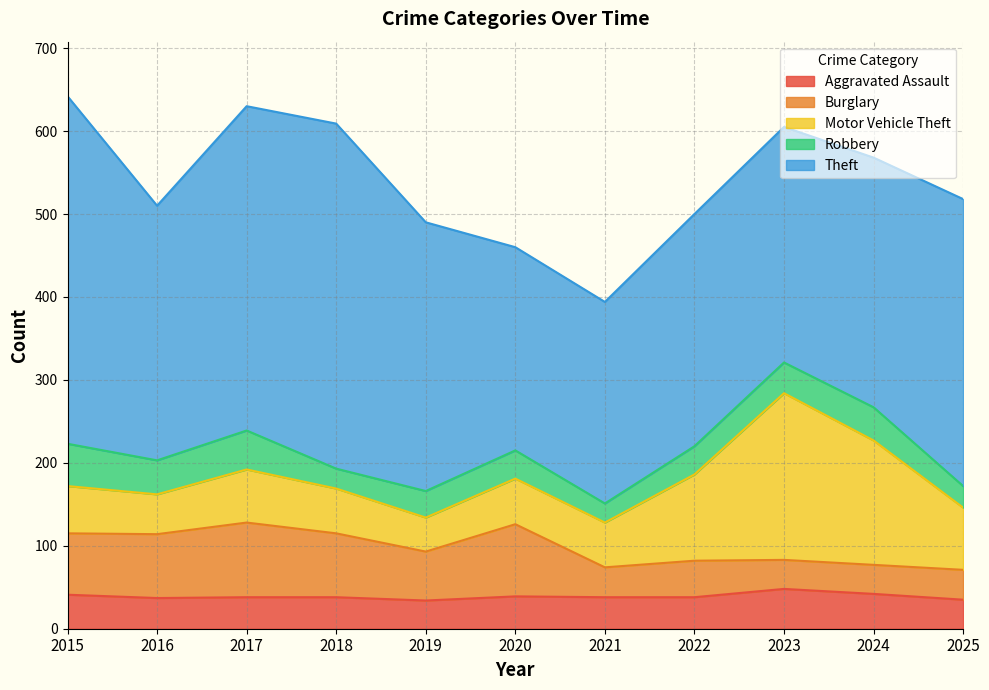

What is the sum of all Motor Vehicle Theft values?

903